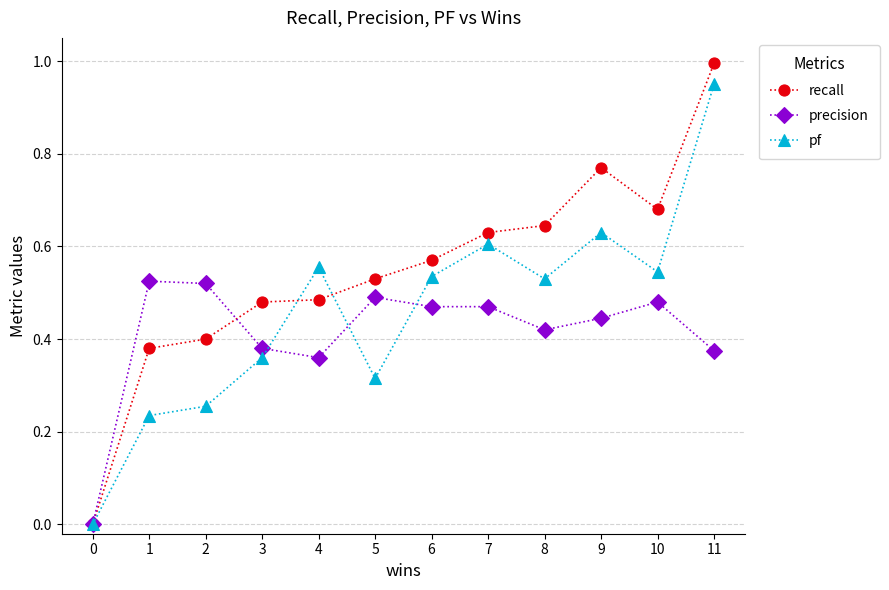

In pf, how many points are higher than both neighbors (excluding endpoints)?

3